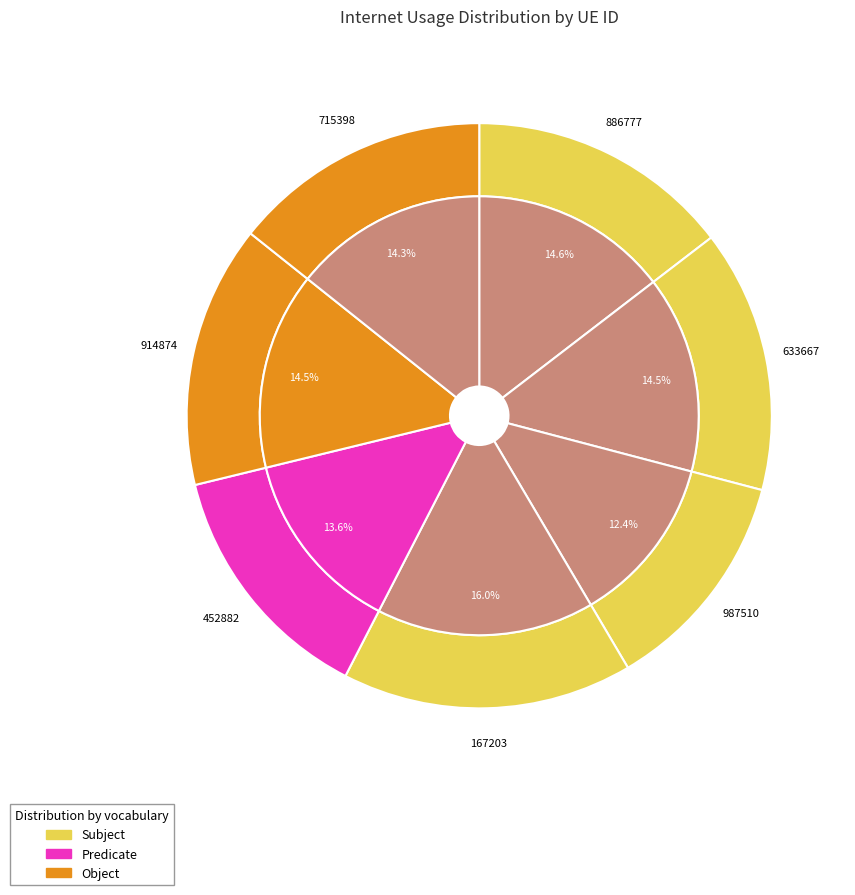

What is the change in value from 987510 to 452882?

+9.8